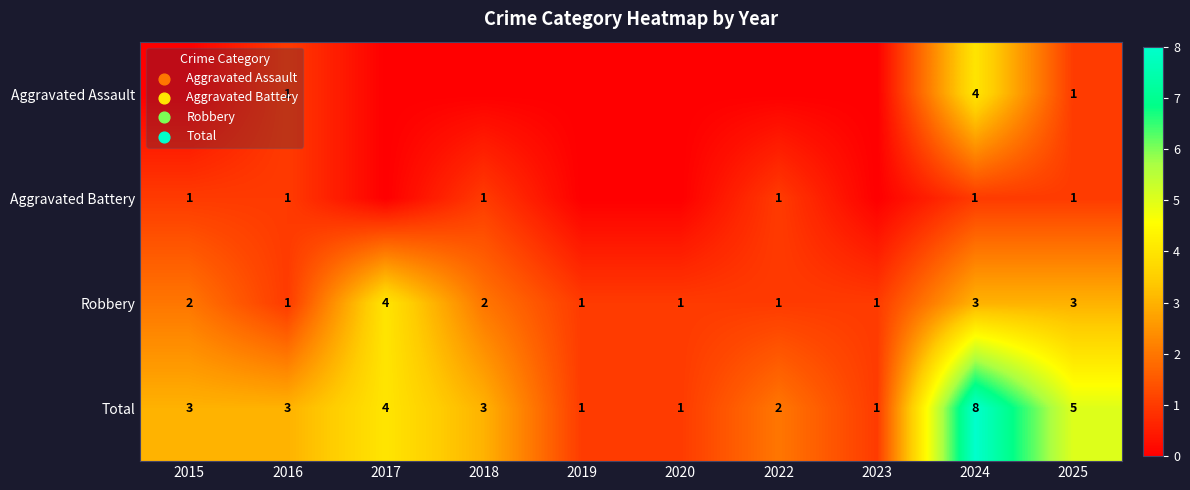

True or false: Aggravated Battery has a value of 1 at 2018.

True